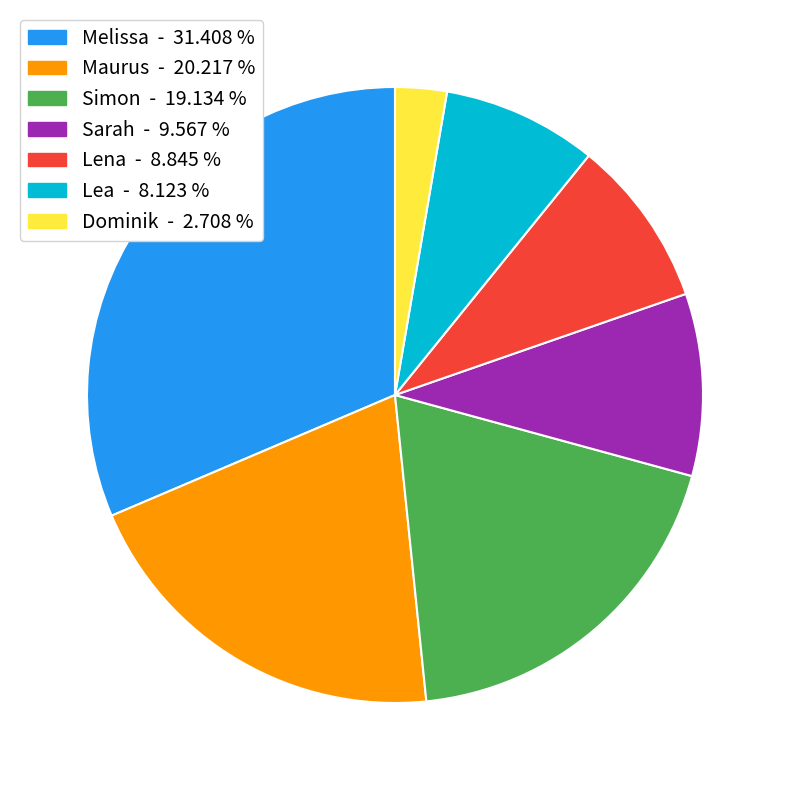

Does any single category account for the majority?

No